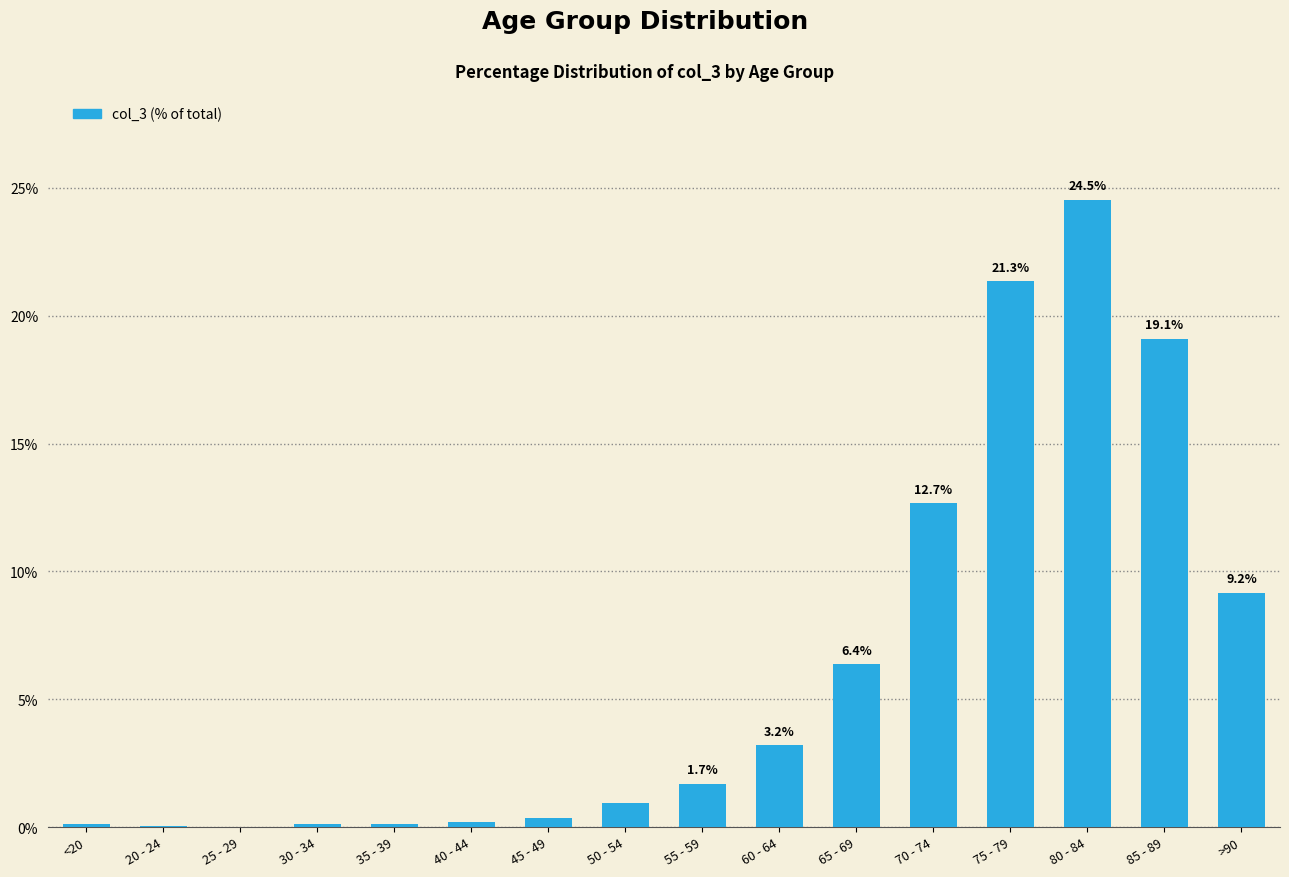

Is it true that the value at 70 - 74 is 12.7?

True